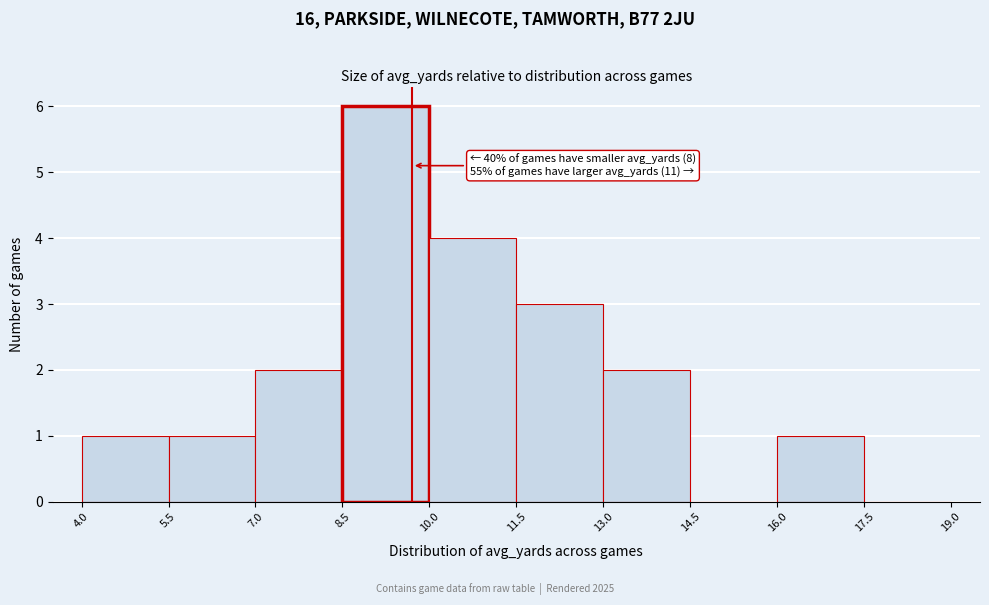

Over which range of the x-axis is the bar tallest?

8.5 to 10.0